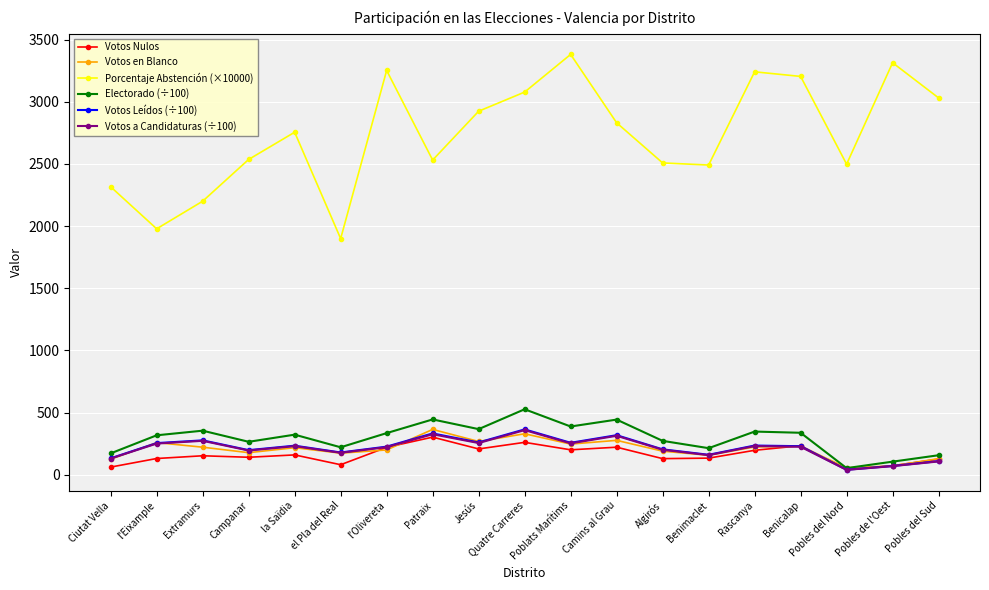

Read the Porcentaje Abstención (×10000) value at l'Eixample.

1978.0